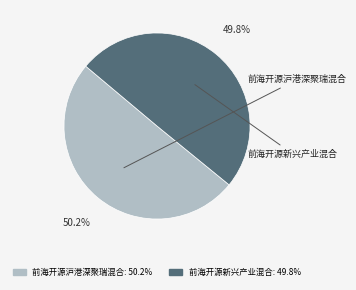

Is there a majority slice in this chart?

Yes